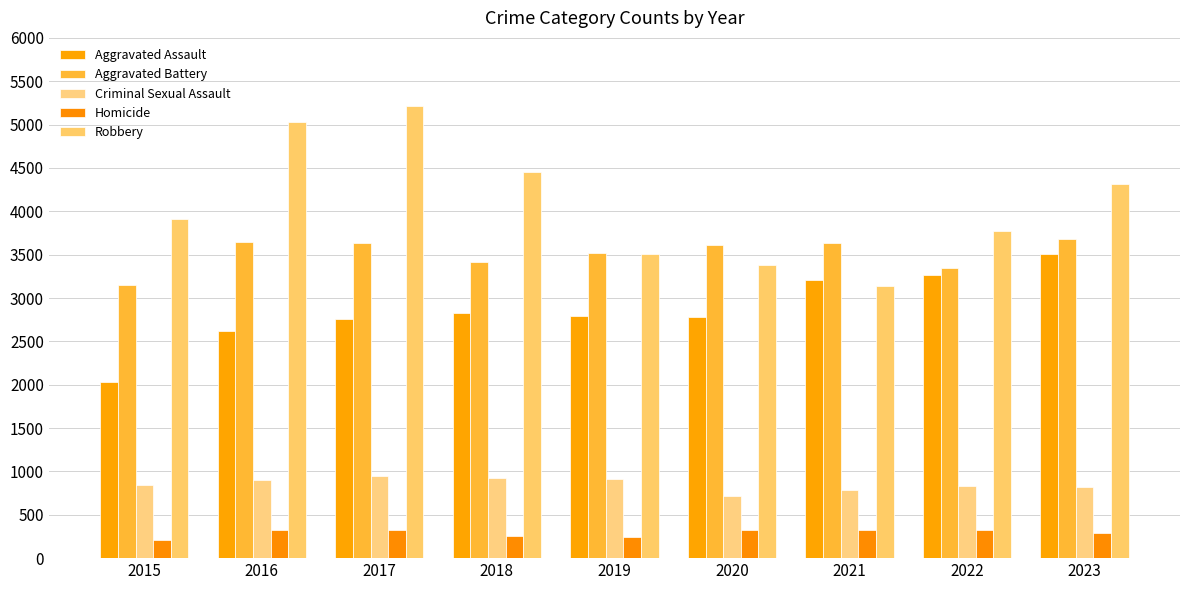

Between 2015 and 2022, which series saw the biggest shift?

Aggravated Assault